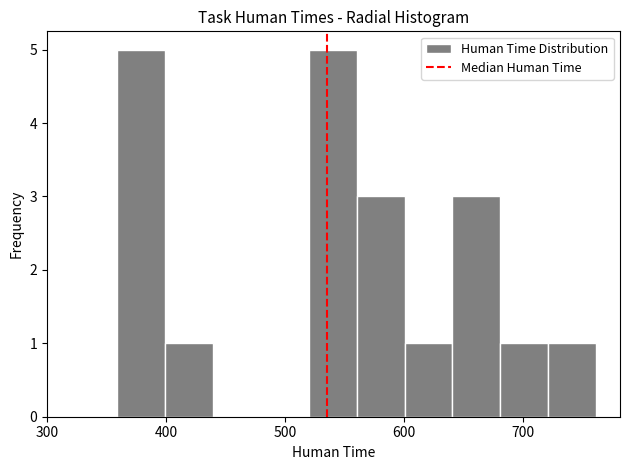

Reading left to right, transcribe this chart: for each bar, give the range it covers on the x-axis and its height. Neither the bar edges nor the heights are printed on the chart, so give them approximately, as read against the axes.

360 to 400: 5
400 to 440: 1
440 to 480: 0
480 to 520: 0
520 to 560: 5
560 to 600: 3
600 to 640: 1
640 to 680: 3
680 to 720: 1
720 to 760: 1